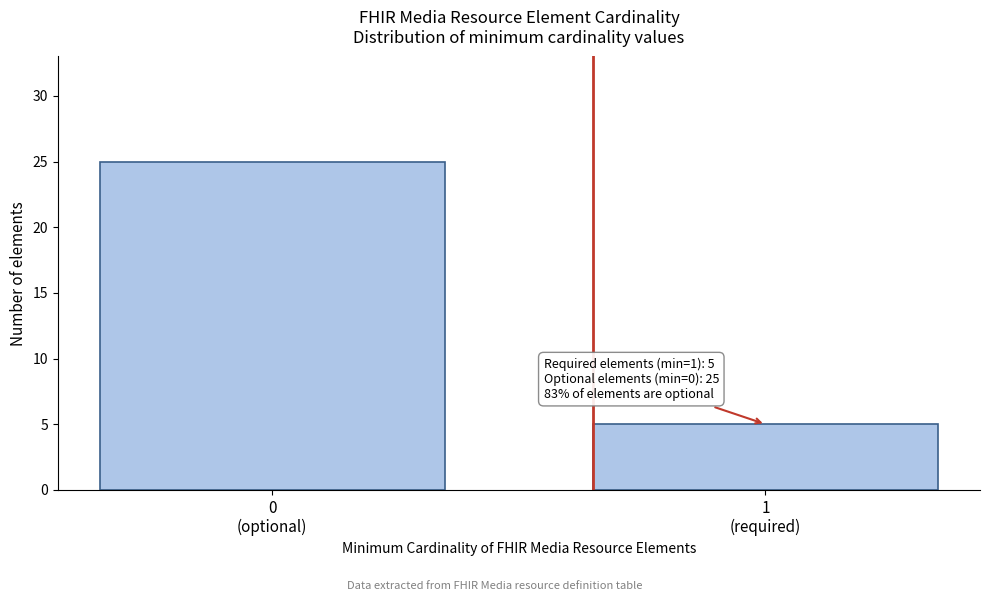

Reading left to right, list all the values displayed in this chart.

25	5